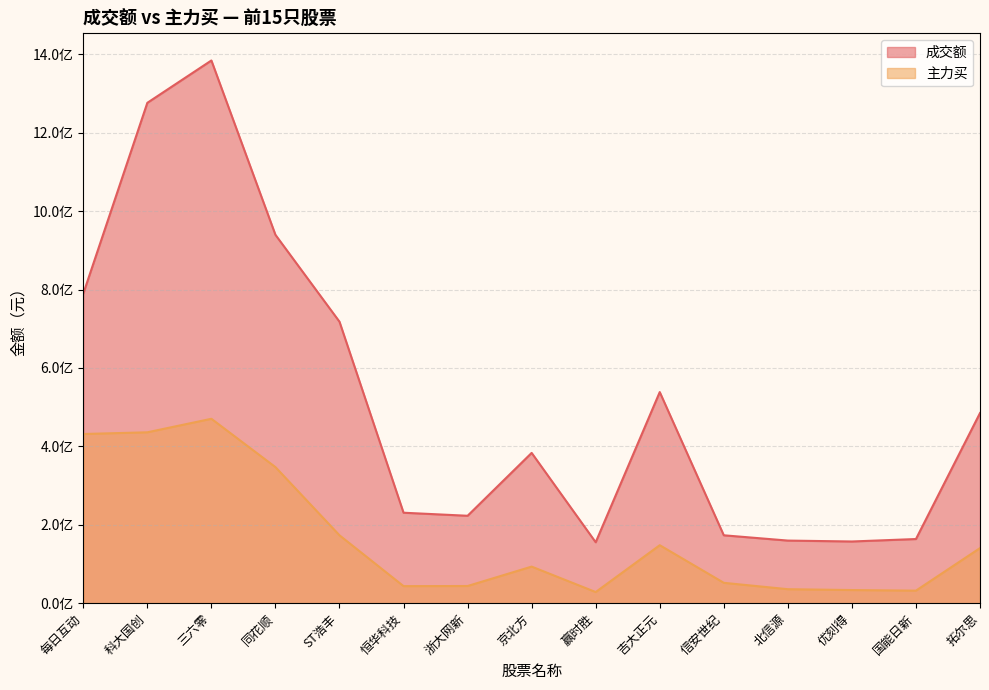

Reading left to right, what are all the values shown in this chart?

成交额: 每日互动=789591047	科大国创=1276306635	三六零=1384317527	同花顺=939597290	ST浩丰=717976005	恒华科技=230722074	浙大网新=222953174	京北方=383313015	赢时胜=155356024	吉大正元=538494526	信安世纪=173149227	北信源=159661394	优刻得=157364292	国能日新=163614815	拓尔思=484941305
主力买: 每日互动=431518749	科大国创=435852824	三六零=470334844	同花顺=347047602	ST浩丰=173088065	恒华科技=43466486	浙大网新=43785075	京北方=93276529	赢时胜=28364044	吉大正元=147866808	信安世纪=51915333	北信源=35648725	优刻得=33477078	国能日新=31977169	拓尔思=140481611